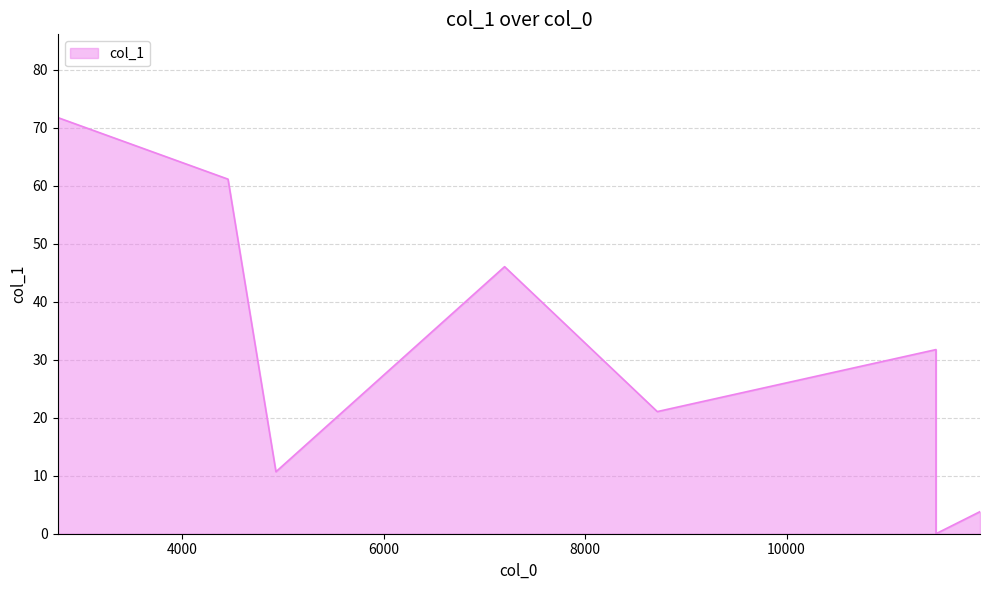

What value does the data have at 7201?

46.0